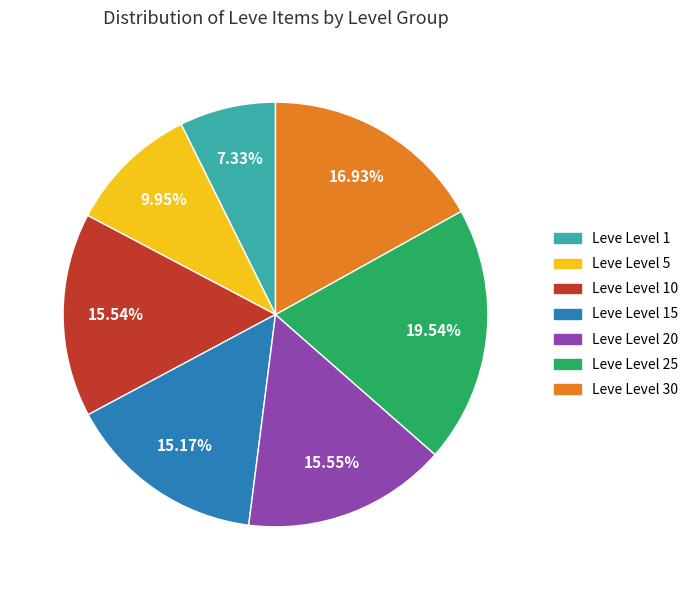

Does any single category account for the majority?

No